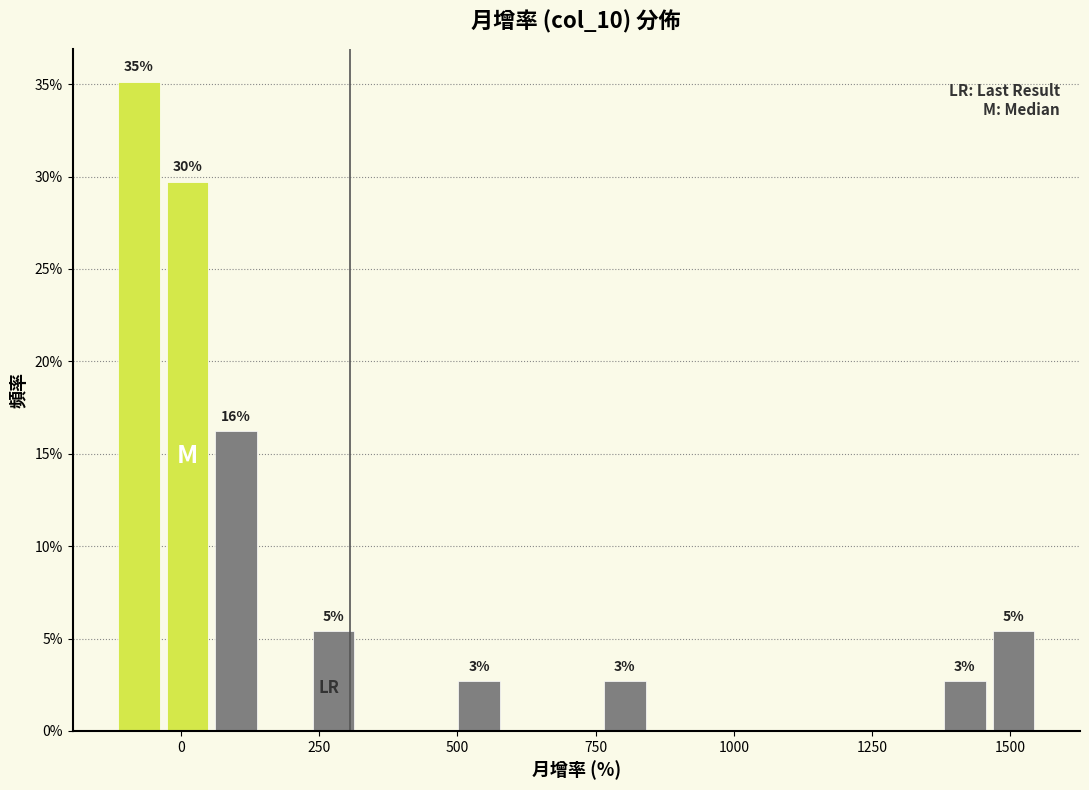

Read against the x-axis, roughly where is the centre of the tallest bar?

-100